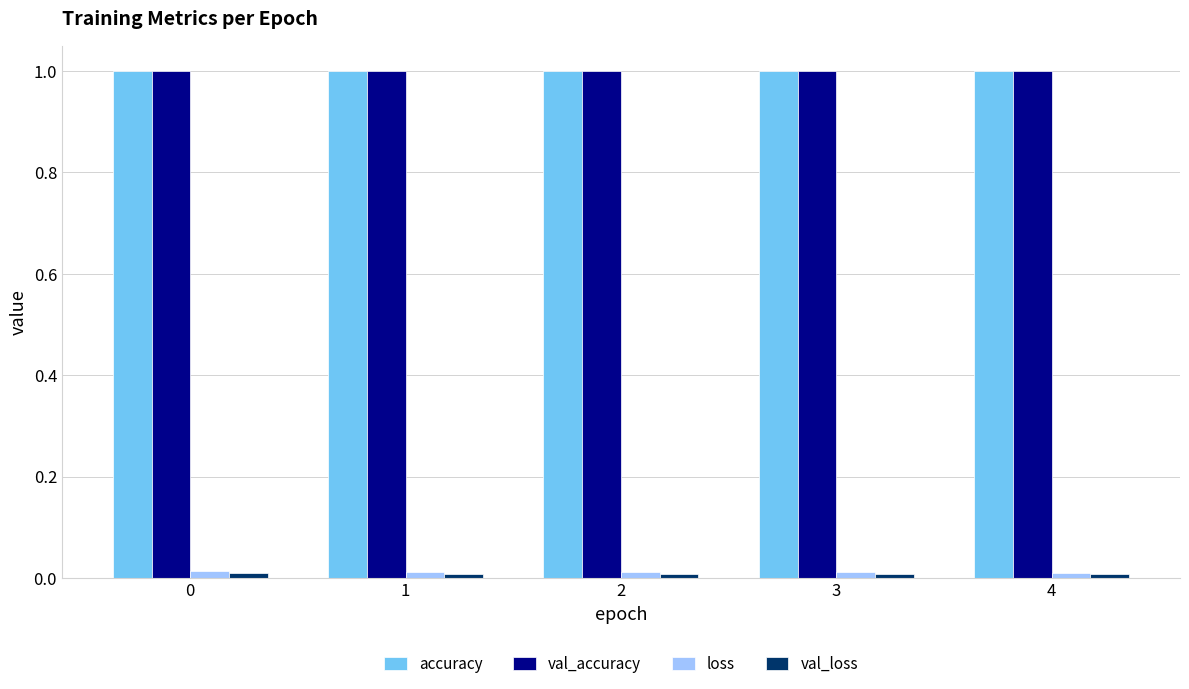

What is the maximum value shown in the chart?

1.0